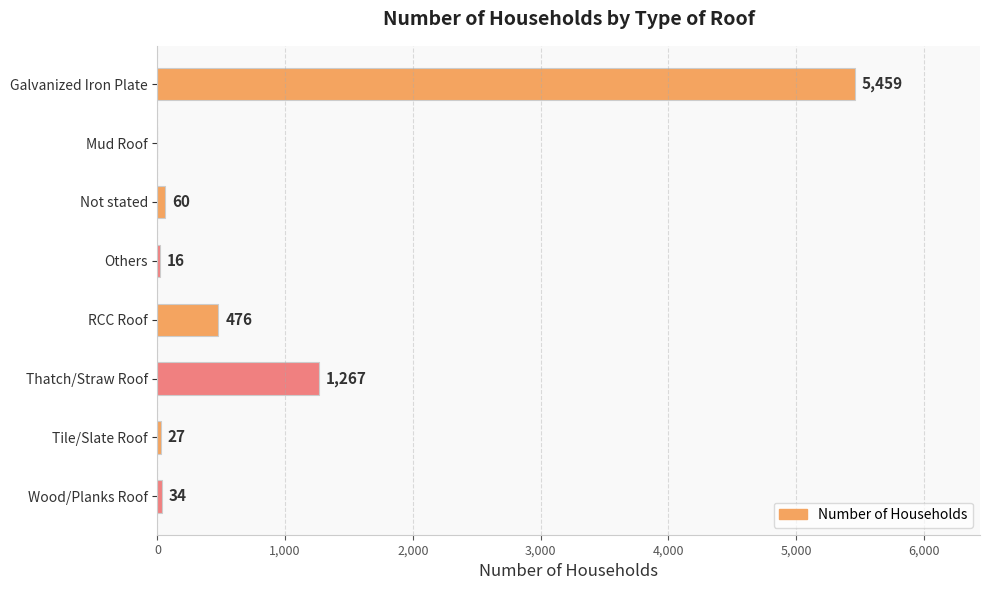

The chart shows a value of 3666 at Galvanized Iron Plate. True or false?

False